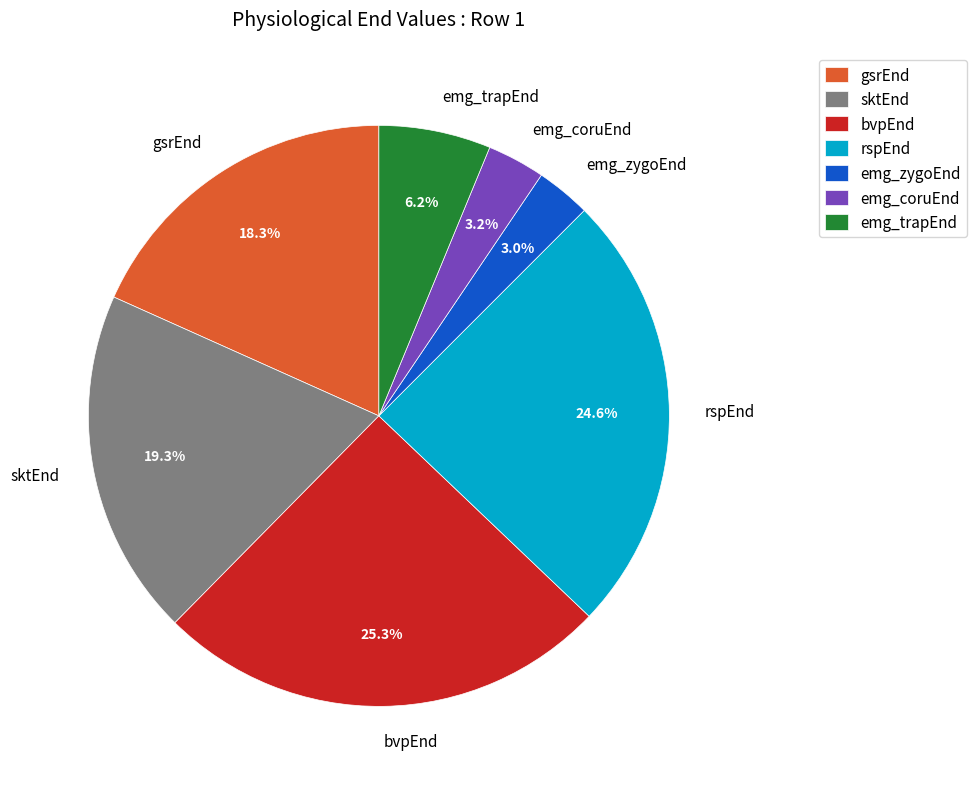

Which has a higher value, emg_coruEnd or sktEnd?

sktEnd